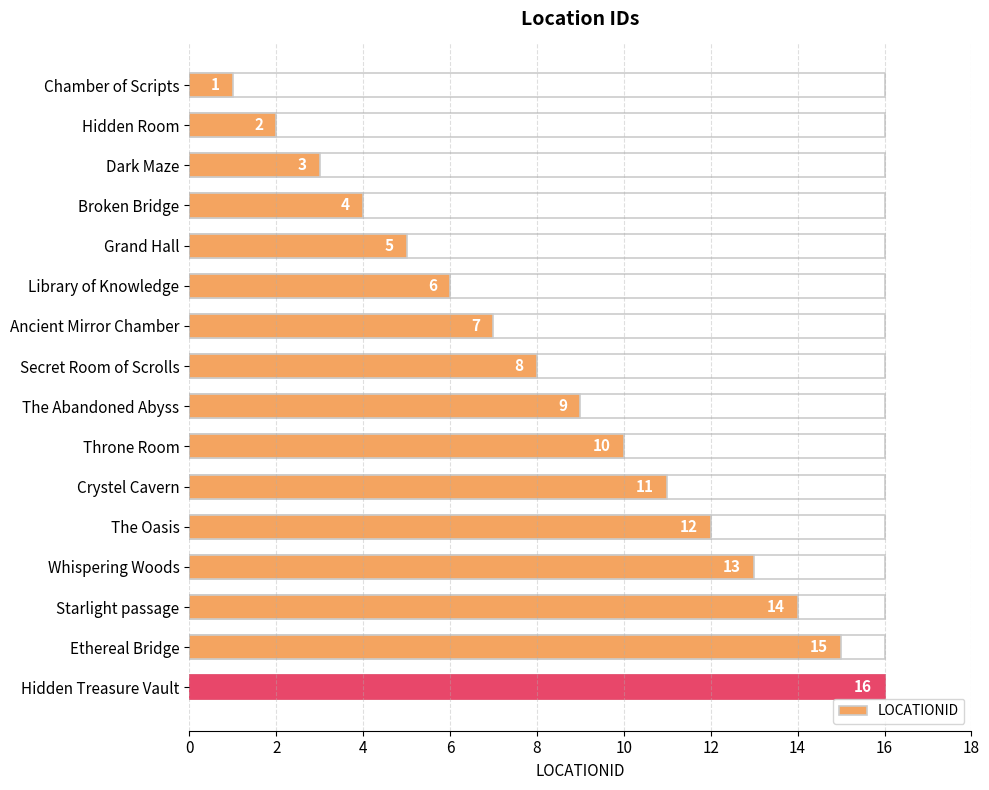

Reading left to right, what are all the values shown in this chart?

1	2	3	4	5	6	7	8	9	10	11	12	13	14	15	16